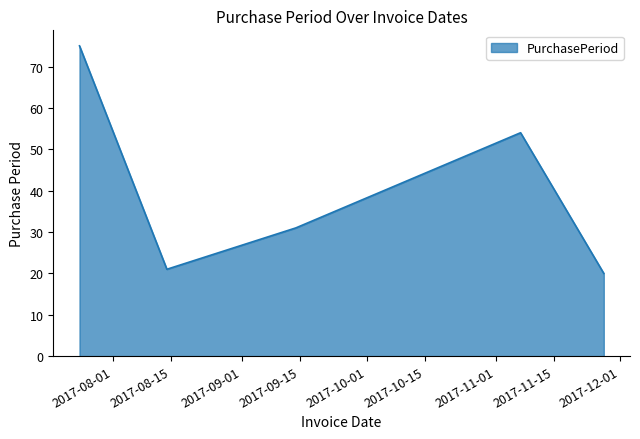

True or false: there are more than 1 points higher than both neighbors.

False